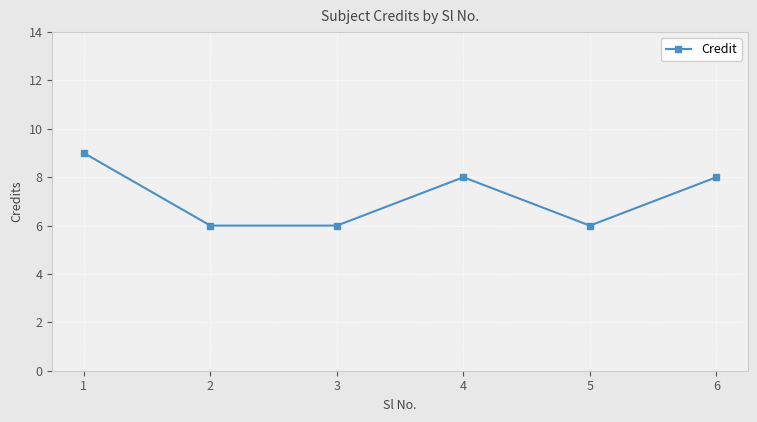

Approximately how many times larger is the value at 1 compared to 2?

1.5